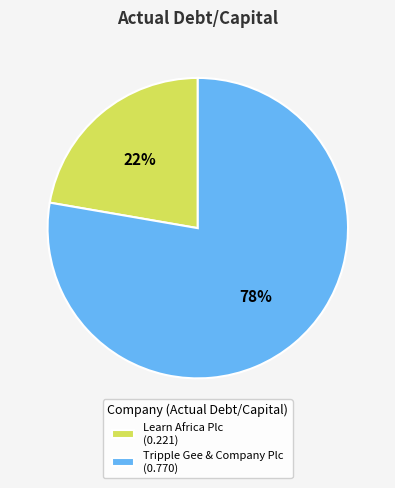

How many segments does this pie chart have?

2